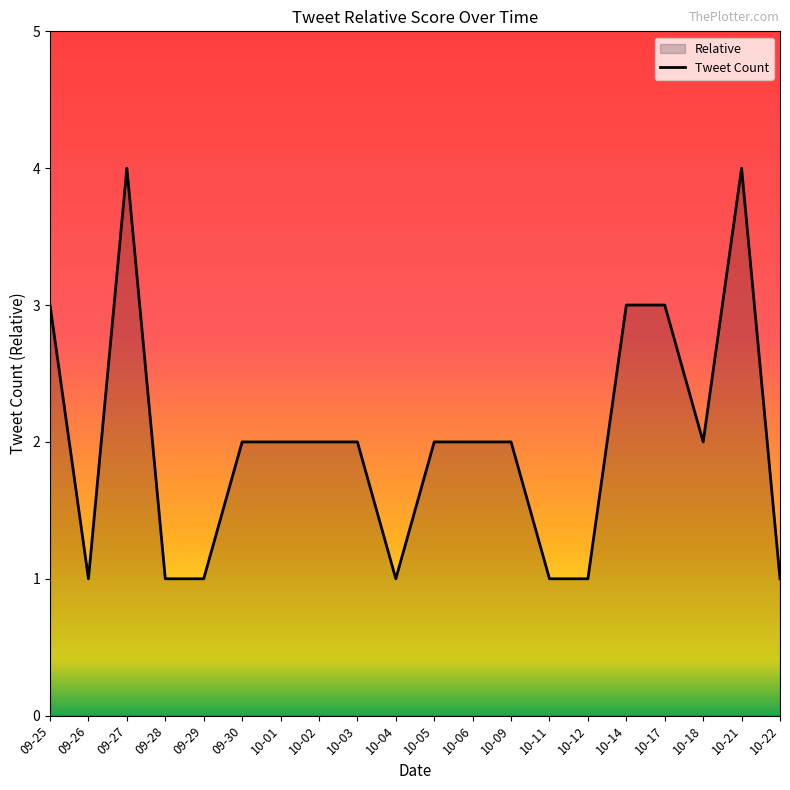

What is the difference between the maximum and minimum values?

3